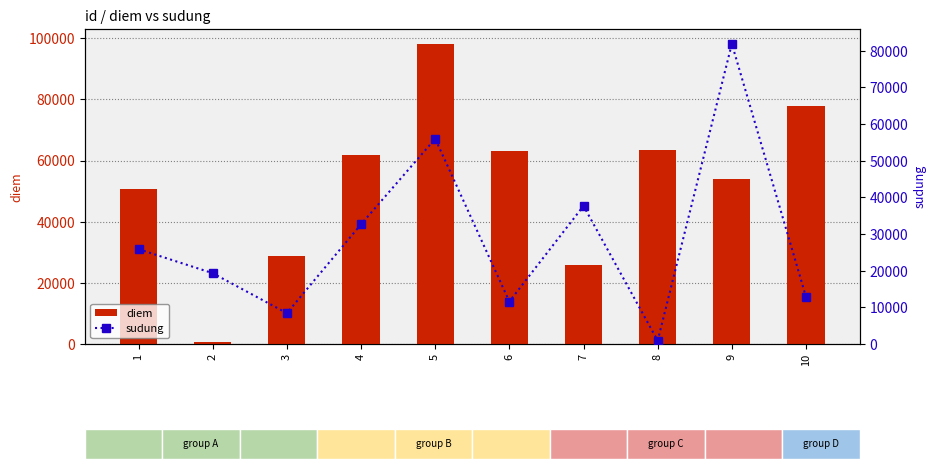

Reading left to right, extract all data points from this chart.

diem: 1=50746	2=638	3=28703	4=61692	5=98118	6=63181	7=25980	8=63400	9=53998	10=77984
sudung: 1=25868	2=19313	3=8409	4=32643	5=55984	6=11584	7=37669	8=907	9=81867	10=12844